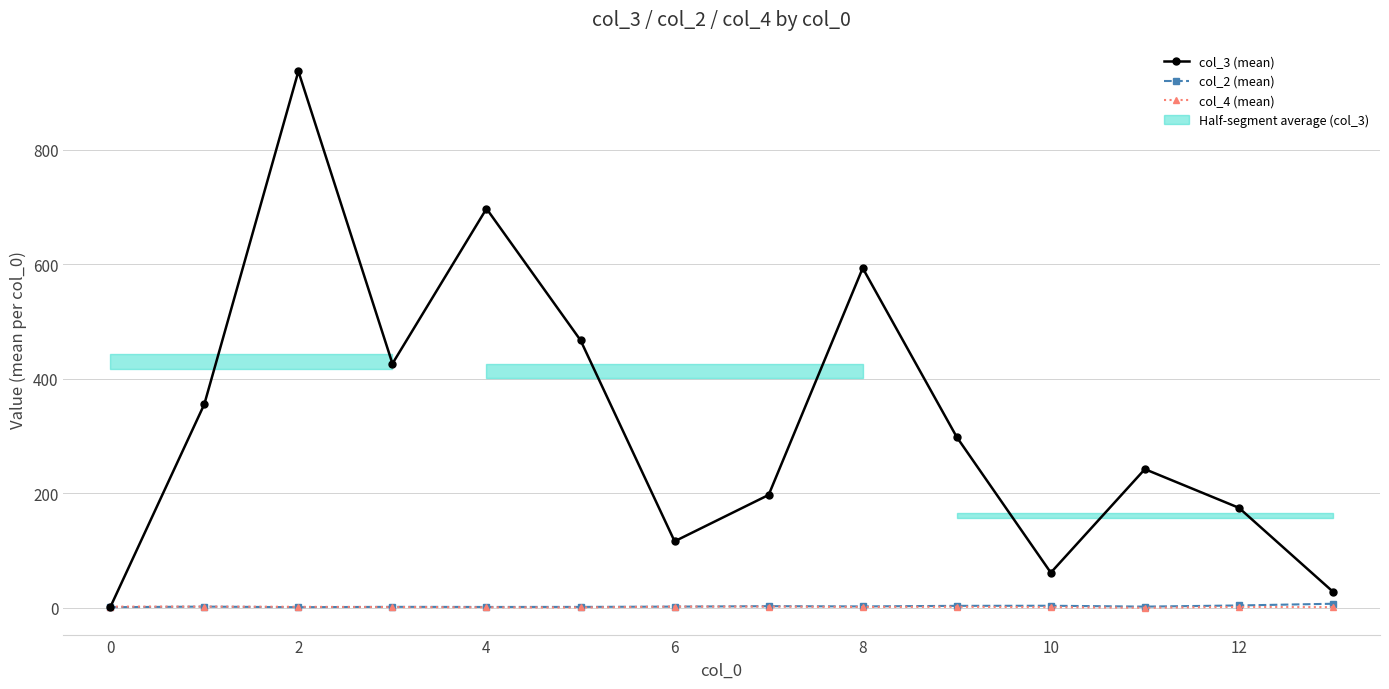

How many series are shown in this chart?

3